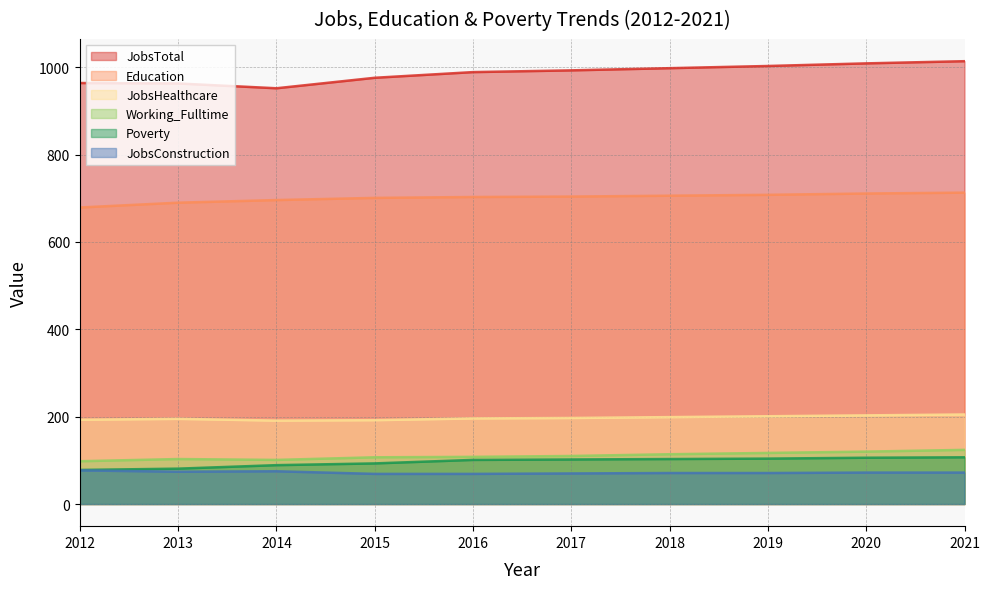

Is the value of JobsHealthcare at 2017 greater than the value of Working_Fulltime at 2018?

Yes